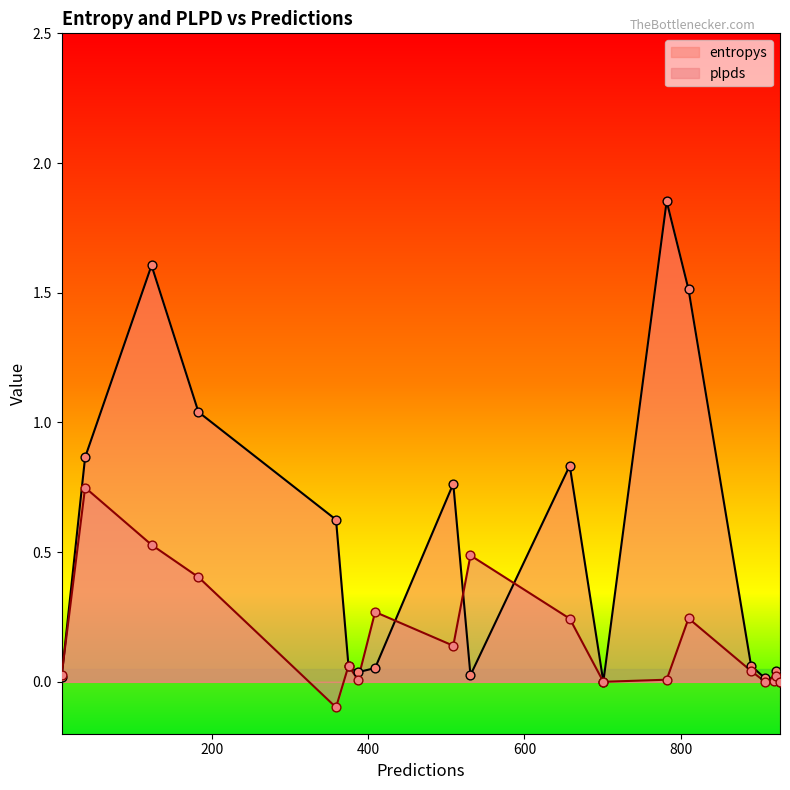

What are all the series names shown in the legend?

entropys, plpds